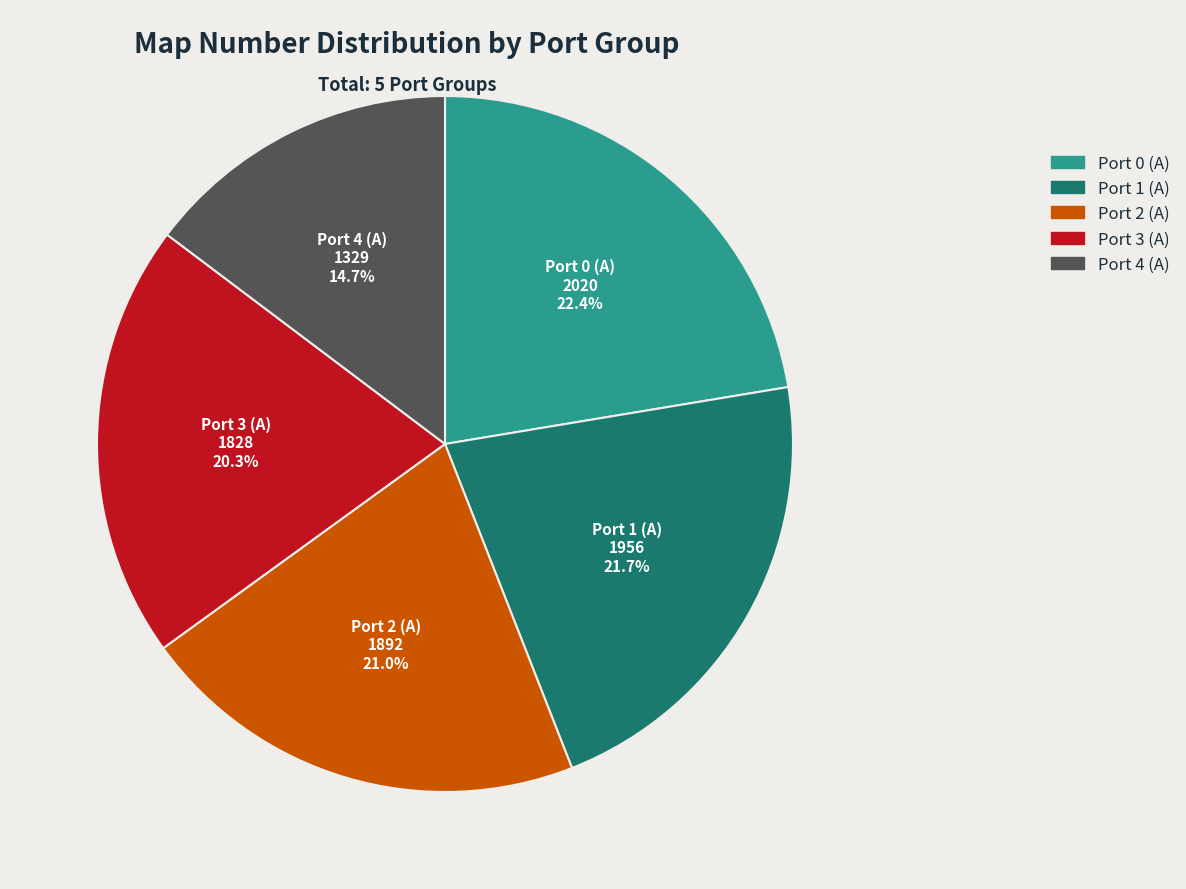

Does any single category account for the majority?

No